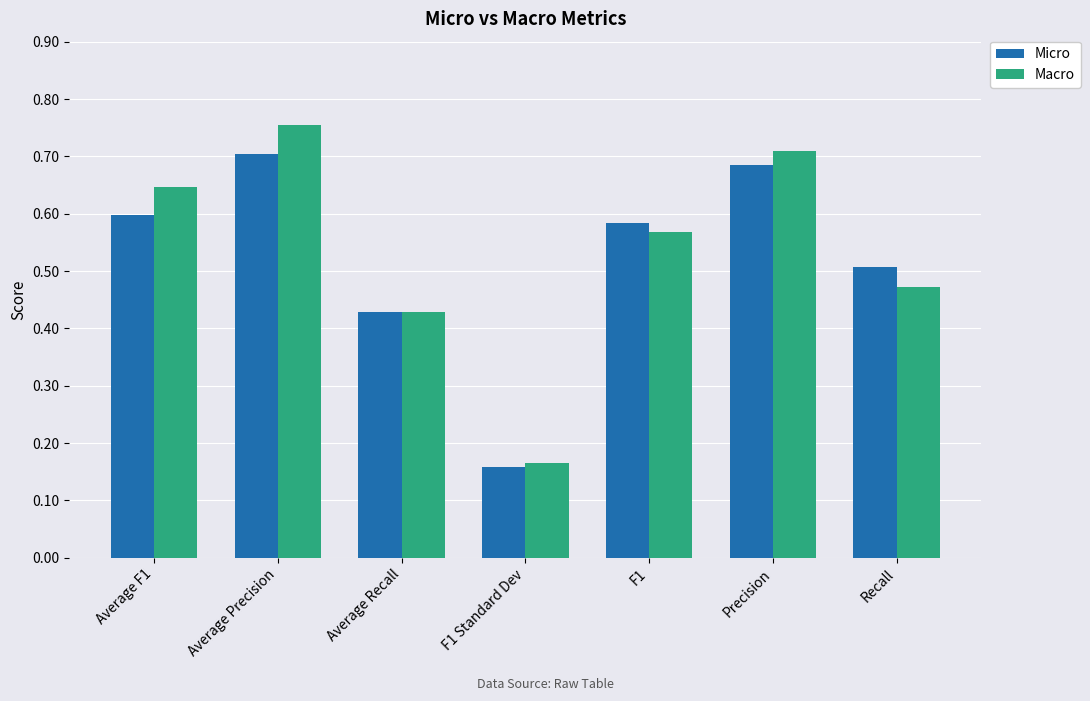

What is the label of the 7th bar from the right?

Average F1